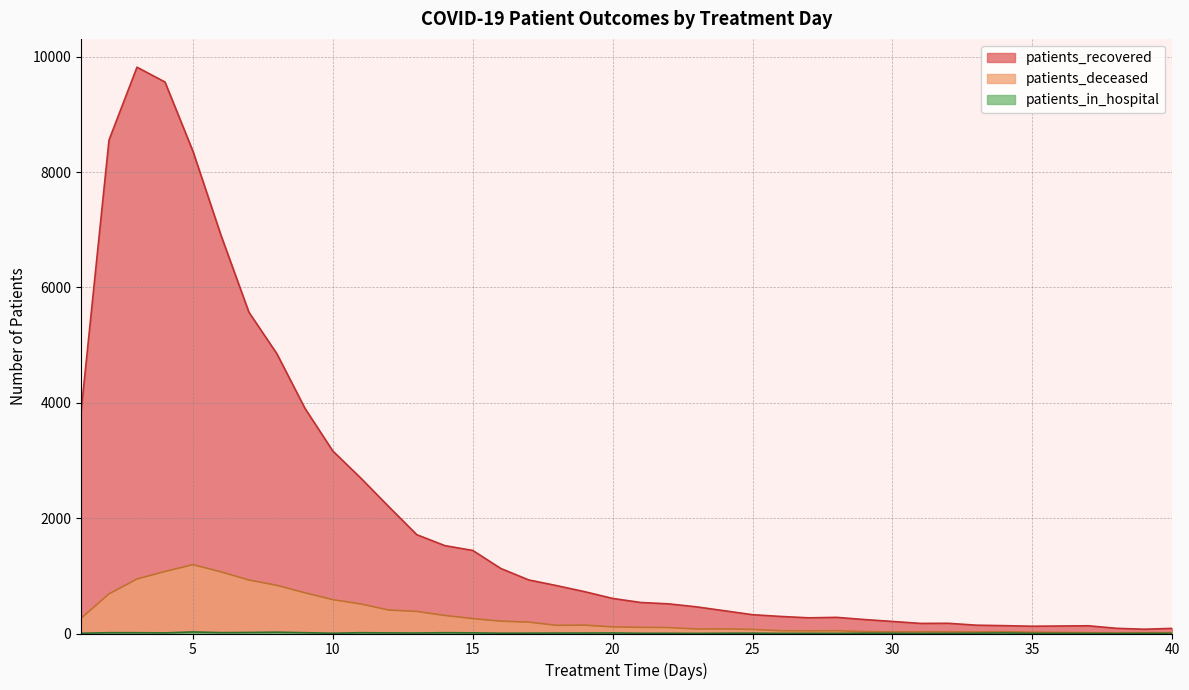

How many lines are shown in the chart?

3